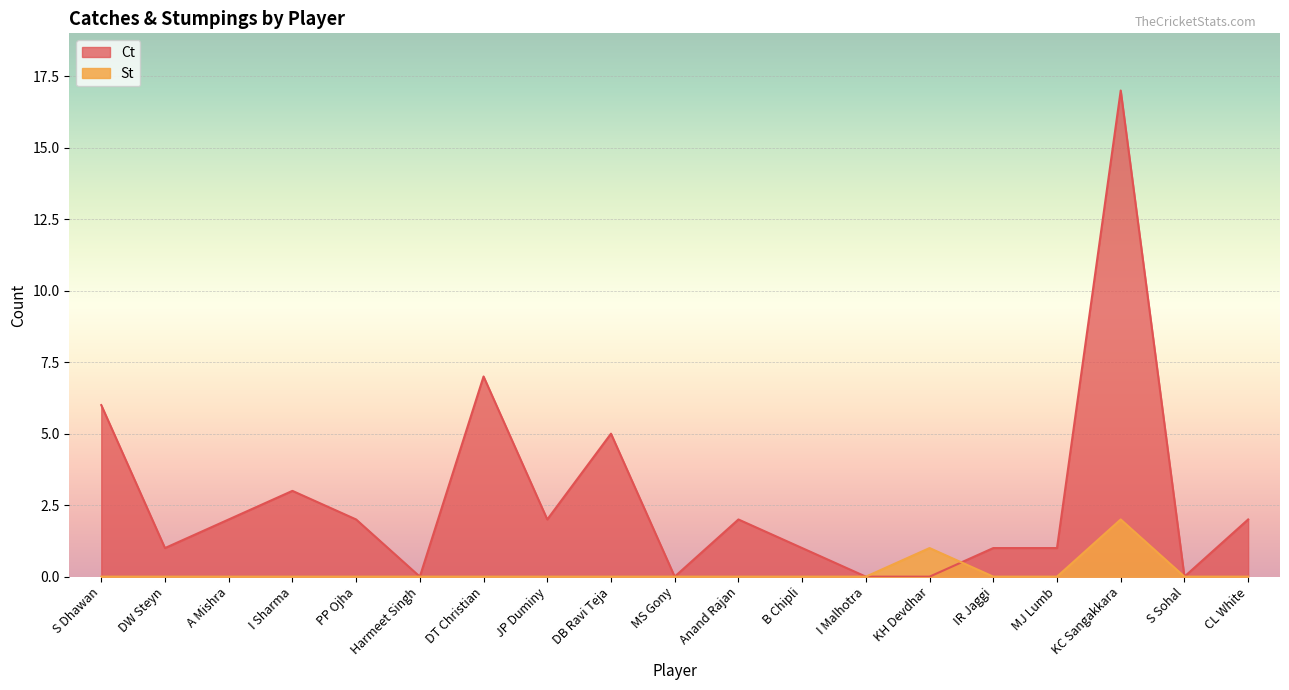

List the series in order of their peak value, lowest first.

St, Ct